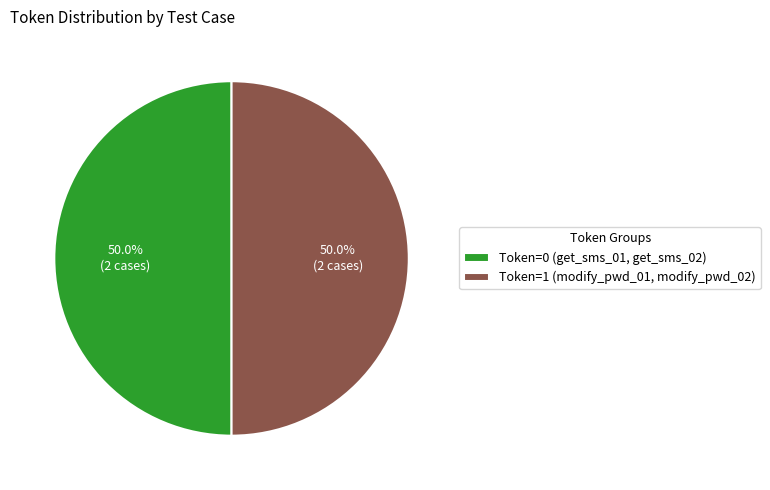

What is the total percentage of Token=1 (modify_pwd_01, modify_pwd_02) and Token=0 (get_sms_01, get_sms_02)?

100.0%